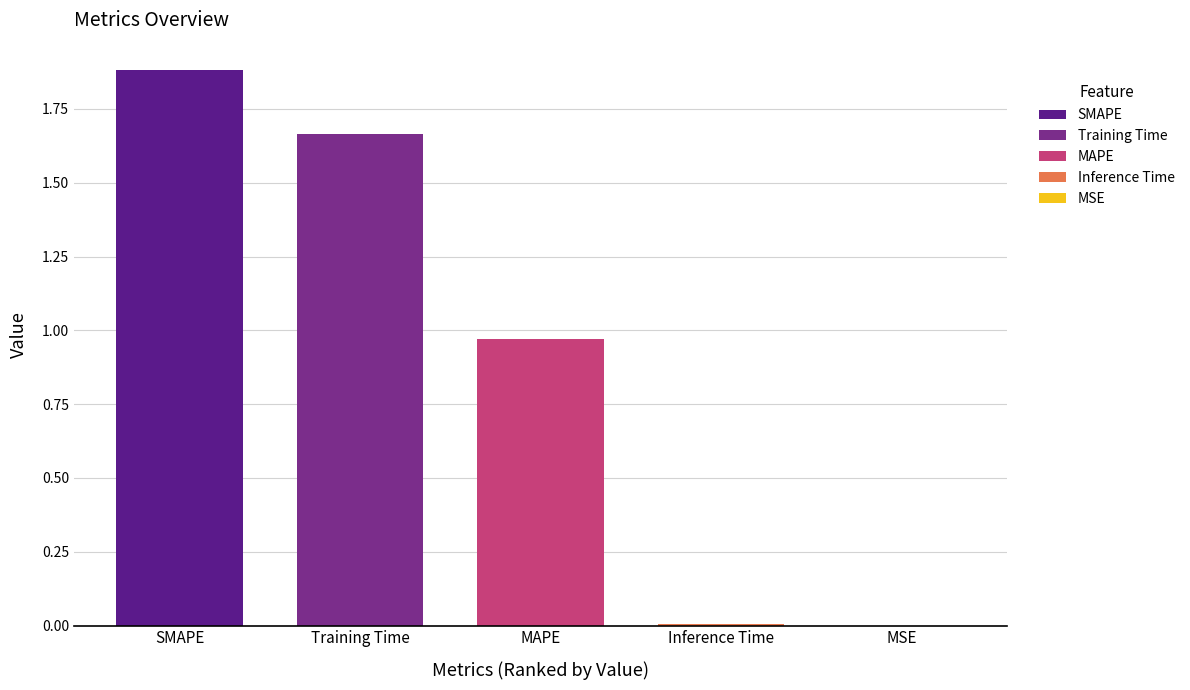

Is it true that the value at SMAPE is 0.5?

False